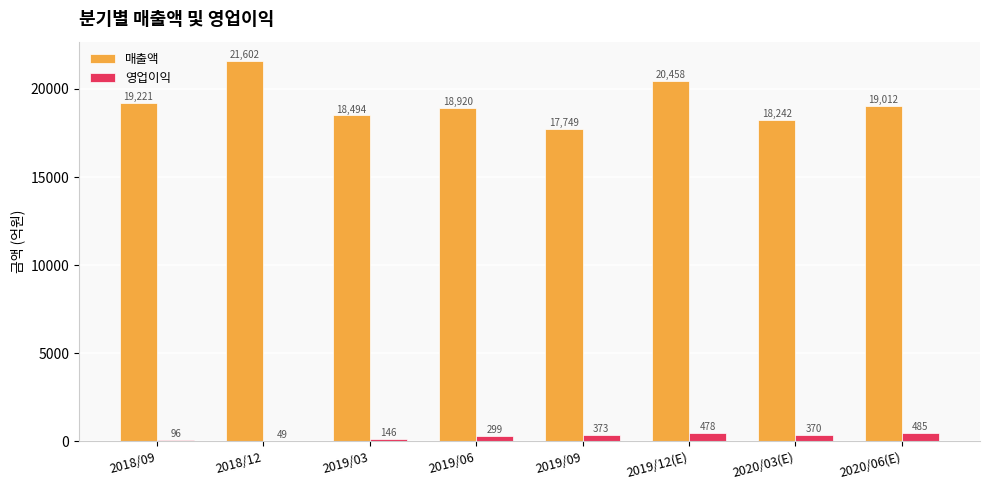

What are all the series names shown in the legend?

매출액, 영업이익